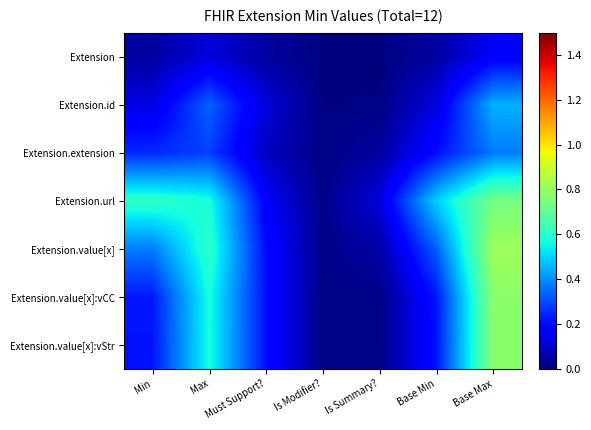

Reading left to right, transcribe all the data shown in this chart.

Extension: Min=0.0	Max=0.1	Must Support?=0.0	Is Modifier?=0.0	Is Summary?=0.0	Base Min=0.0	Base Max=0.2
Extension.id: Min=0.1	Max=0.3	Must Support?=0.1	Is Modifier?=0.0	Is Summary?=0.0	Base Min=0.1	Base Max=0.5
Extension.extension: Min=0.2	Max=0.3	Must Support?=0.1	Is Modifier?=0.0	Is Summary?=0.0	Base Min=0.2	Base Max=0.4
Extension.url: Min=0.6	Max=0.6	Must Support?=0.2	Is Modifier?=0.0	Is Summary?=0.1	Base Min=0.5	Base Max=0.7
Extension.value[x]: Min=0.4	Max=0.6	Must Support?=0.2	Is Modifier?=0.0	Is Summary?=0.1	Base Min=0.3	Base Max=0.8
Extension.value[x]:vCC: Min=0.2	Max=0.6	Must Support?=0.2	Is Modifier?=0.0	Is Summary?=0.0	Base Min=0.2	Base Max=0.8
Extension.value[x]:vStr: Min=0.2	Max=0.6	Must Support?=0.2	Is Modifier?=0.0	Is Summary?=0.0	Base Min=0.2	Base Max=0.8